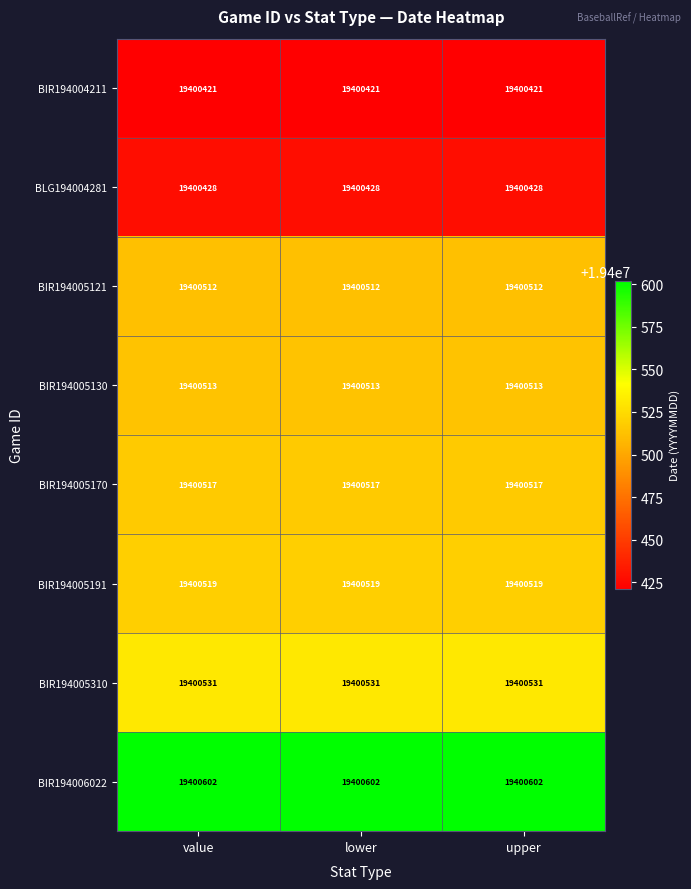

True or false: BIR194004211 has a value of 12631688 at value.

False